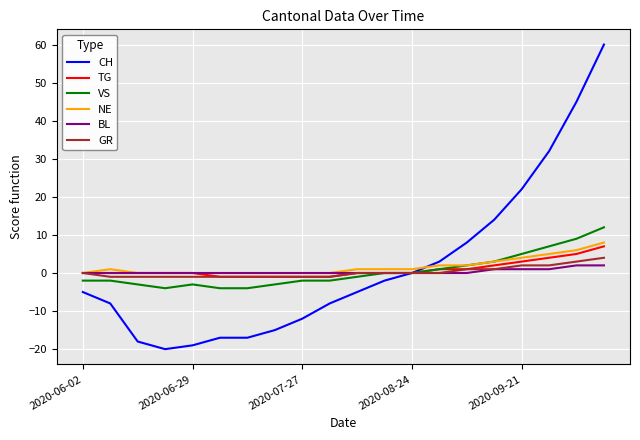

Which series has the widest spread of values?

CH